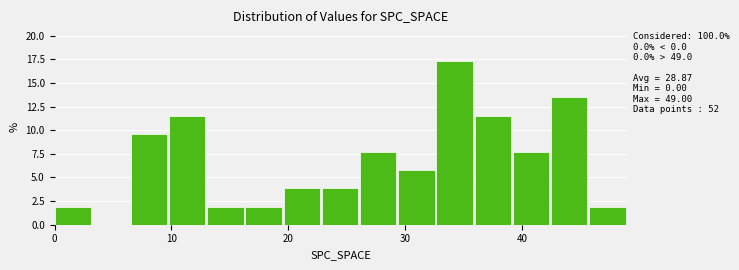

Read against the x-axis, roughly where is the centre of the tallest bar?

34